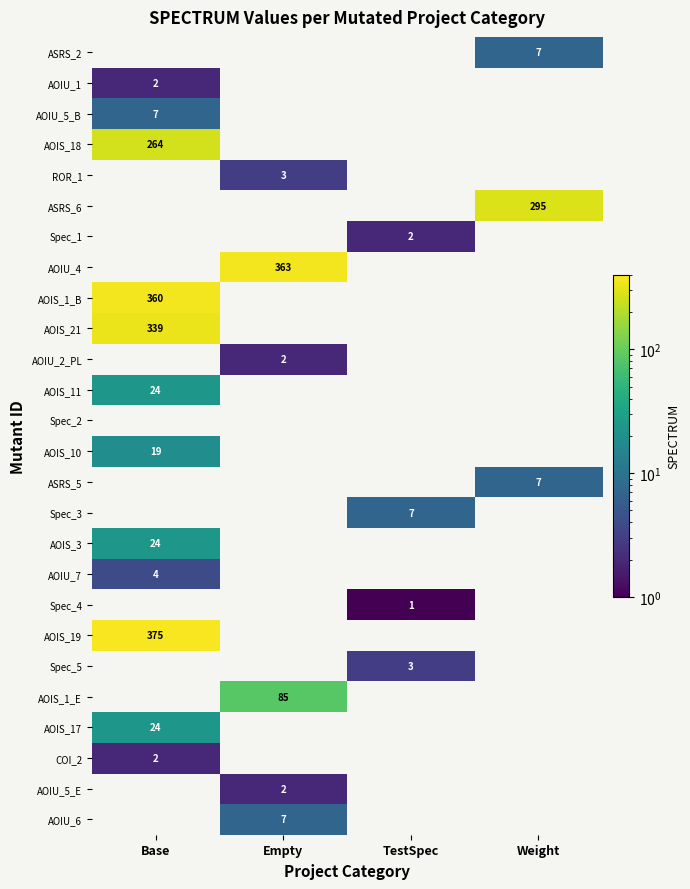

The value of COI_2 at Base is 3. True or false?

False